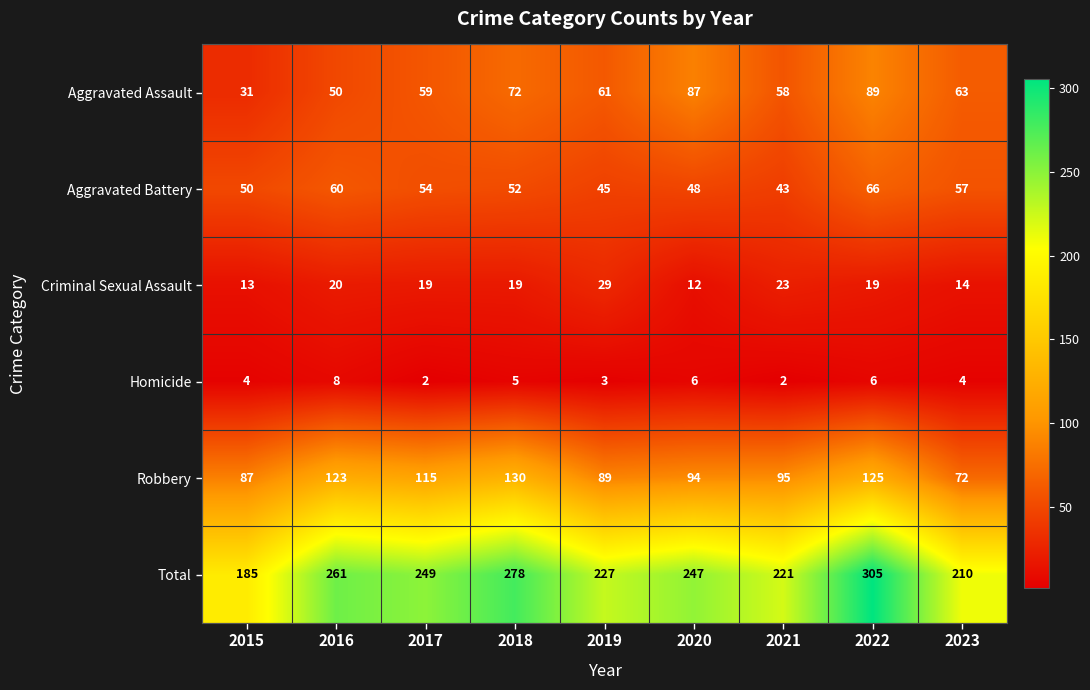

What is the spread (max minus min) of values at 2015?

181